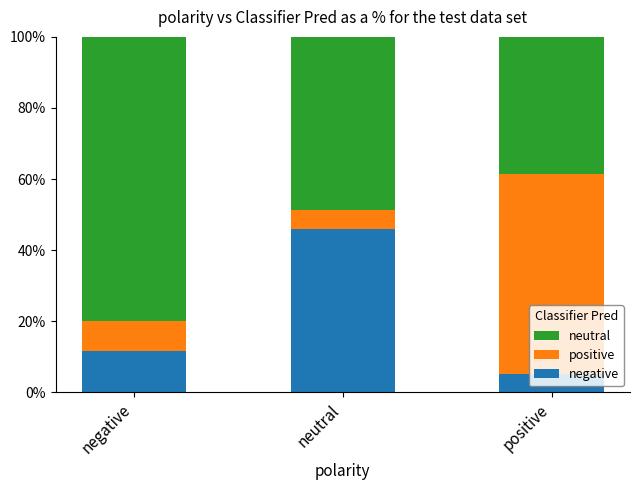

How many data points does each series have?

3